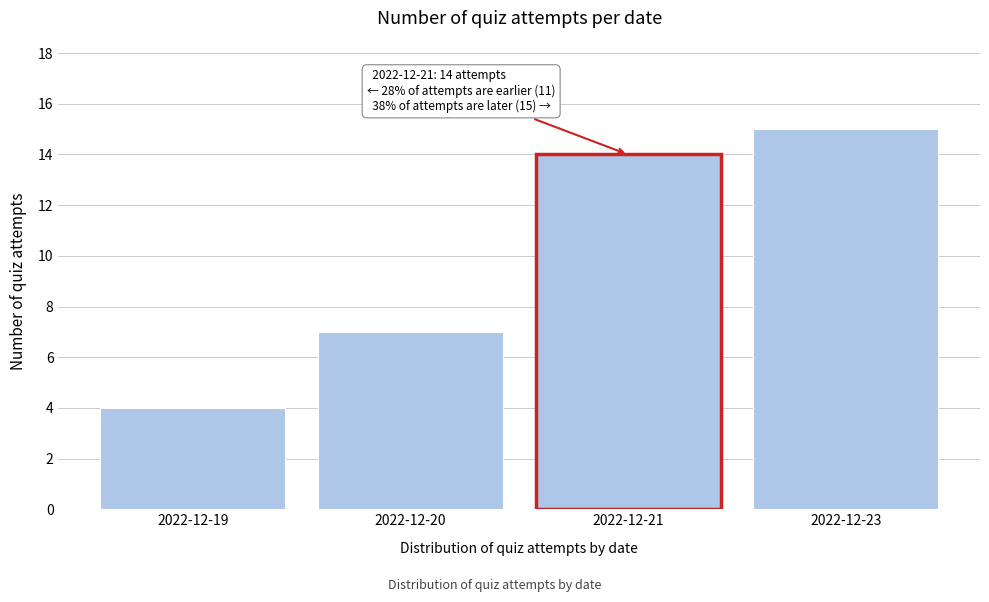

Reading left to right, list all the values displayed in this chart.

2022-12-19=4	2022-12-20=7	2022-12-21=14	2022-12-23=15